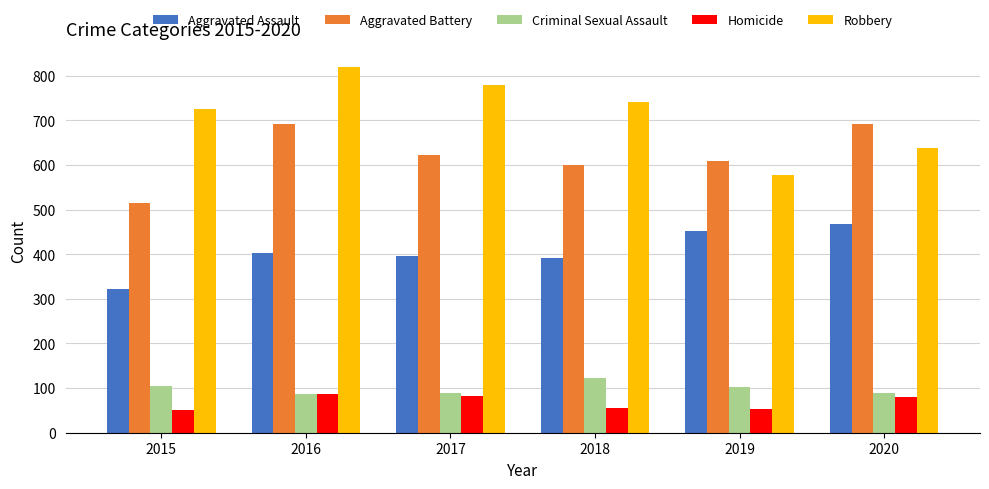

At which label does Aggravated Battery first exceed 623?

2016